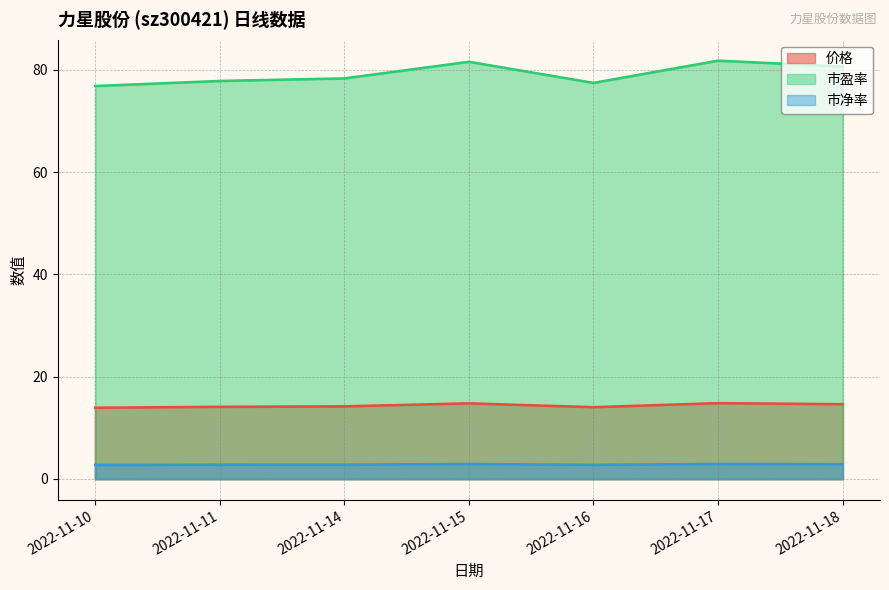

How many lines are shown in the chart?

3